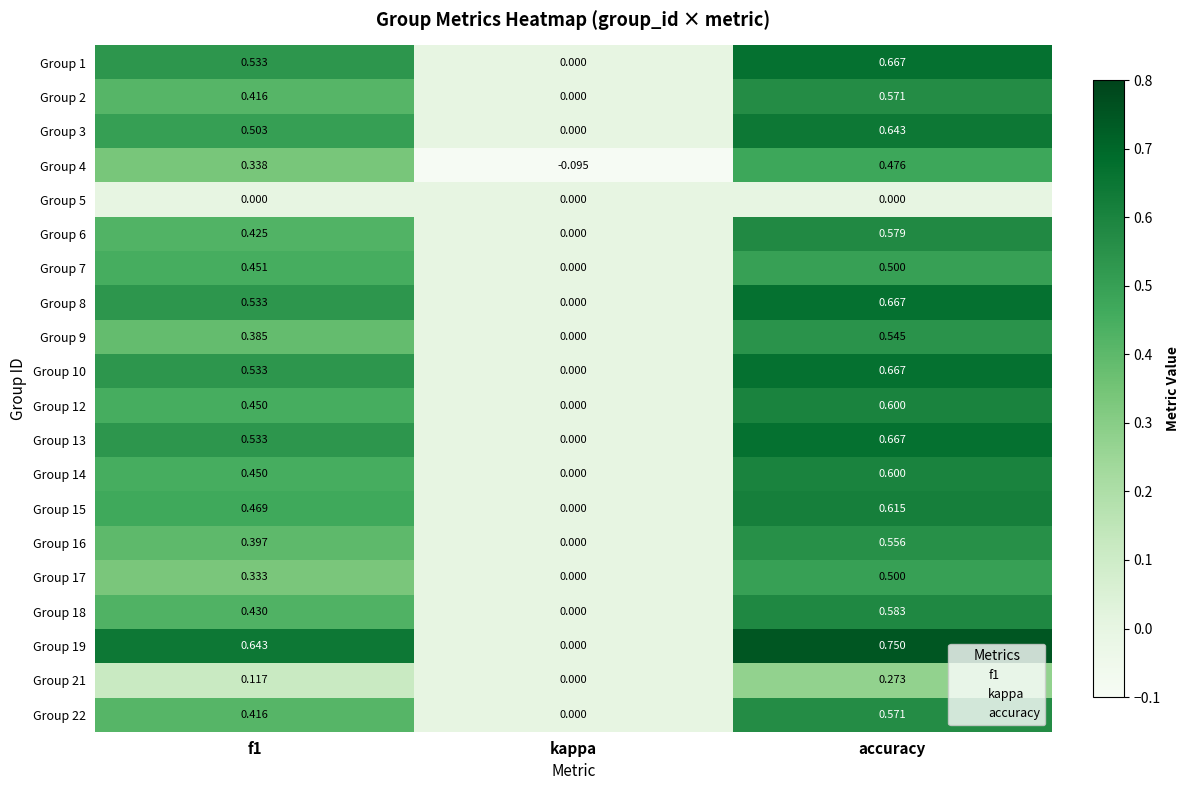

At which label is Group 22 closest to 0?

kappa